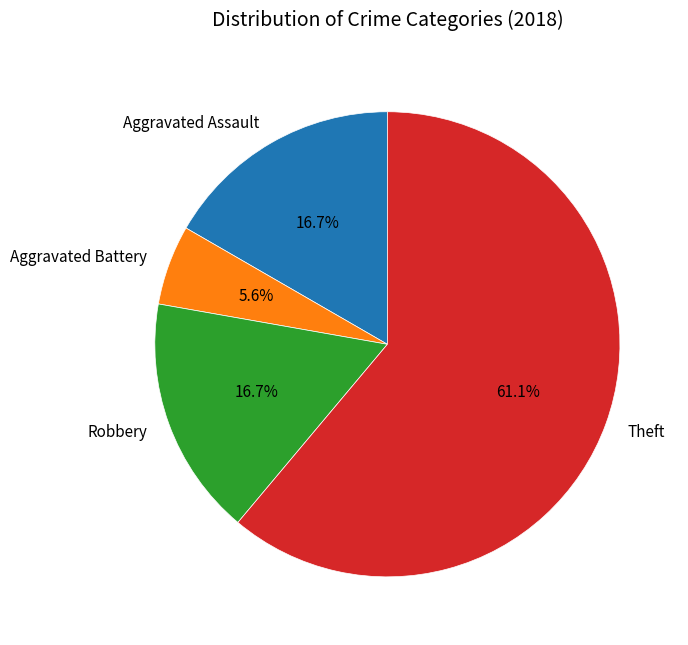

Which has a higher value, Aggravated Assault or Theft?

Theft